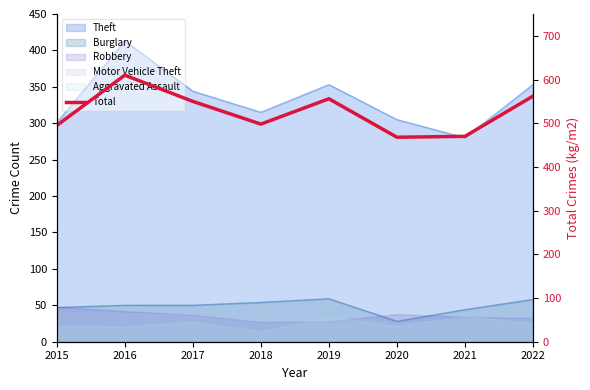

Reading left to right, what are all the values shown in this chart?

495	610	550	498	556	468	470	562